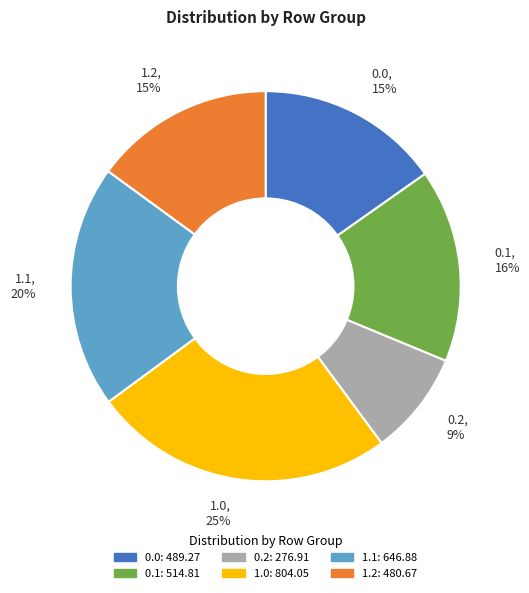

To the nearest percent, what is the difference between the largest and smallest slice percentages?

16%